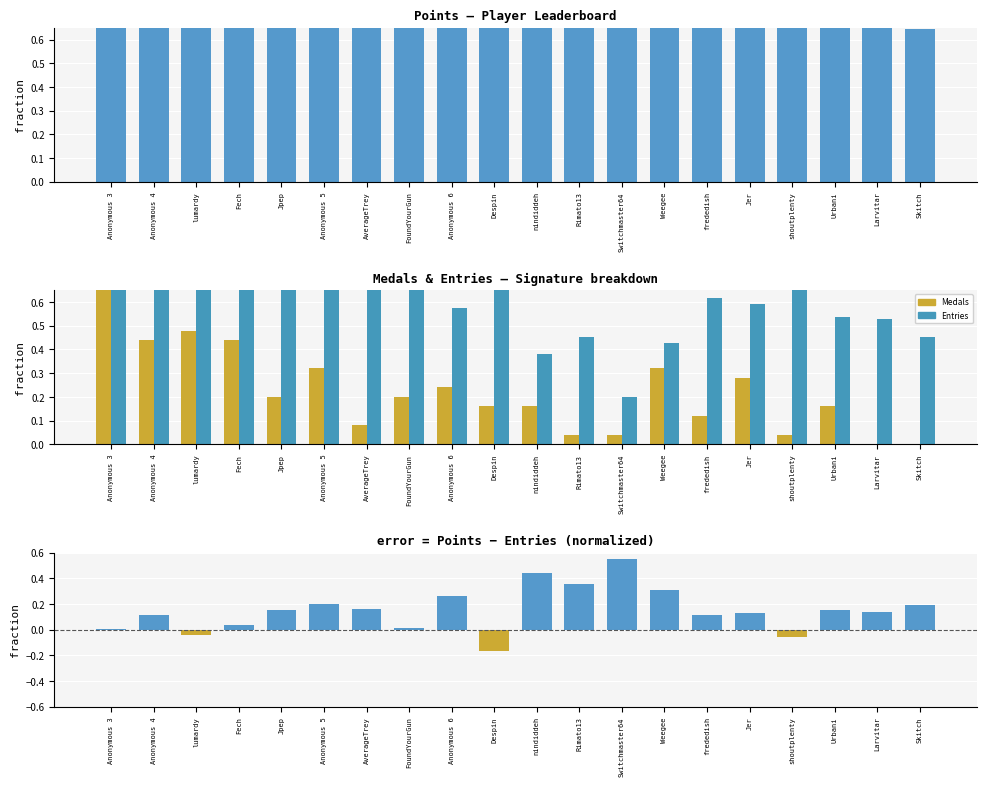

Between frededish and Jer, which is larger?

frededish